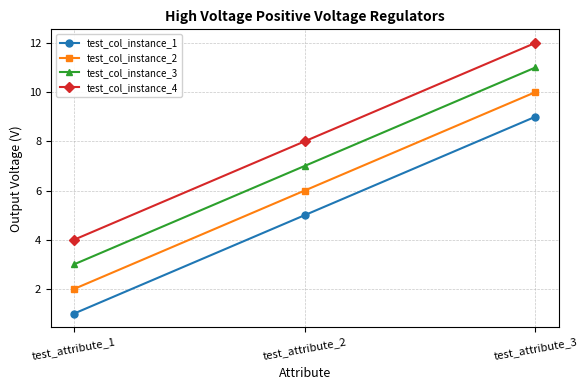

What is the difference between the maximum and second lowest values in the test_col_instance_4 series?

4